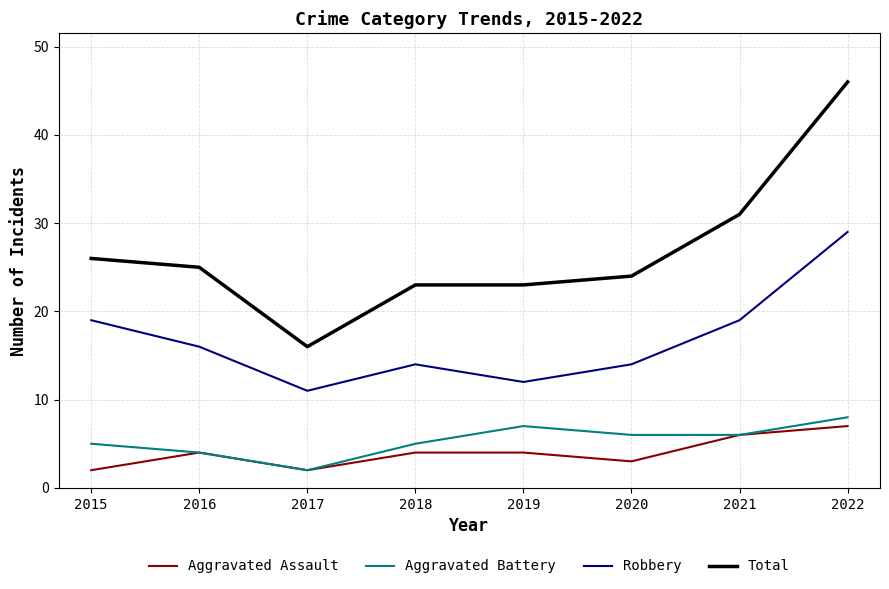

Does the chart have visible grid lines?

Yes